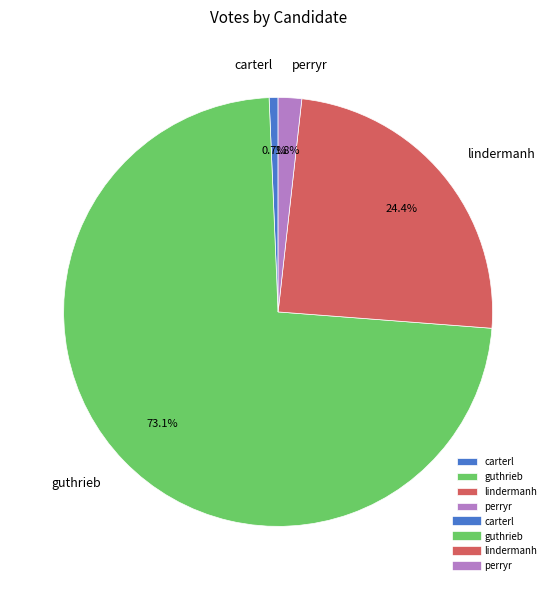

Count the number of slices in the pie.

4